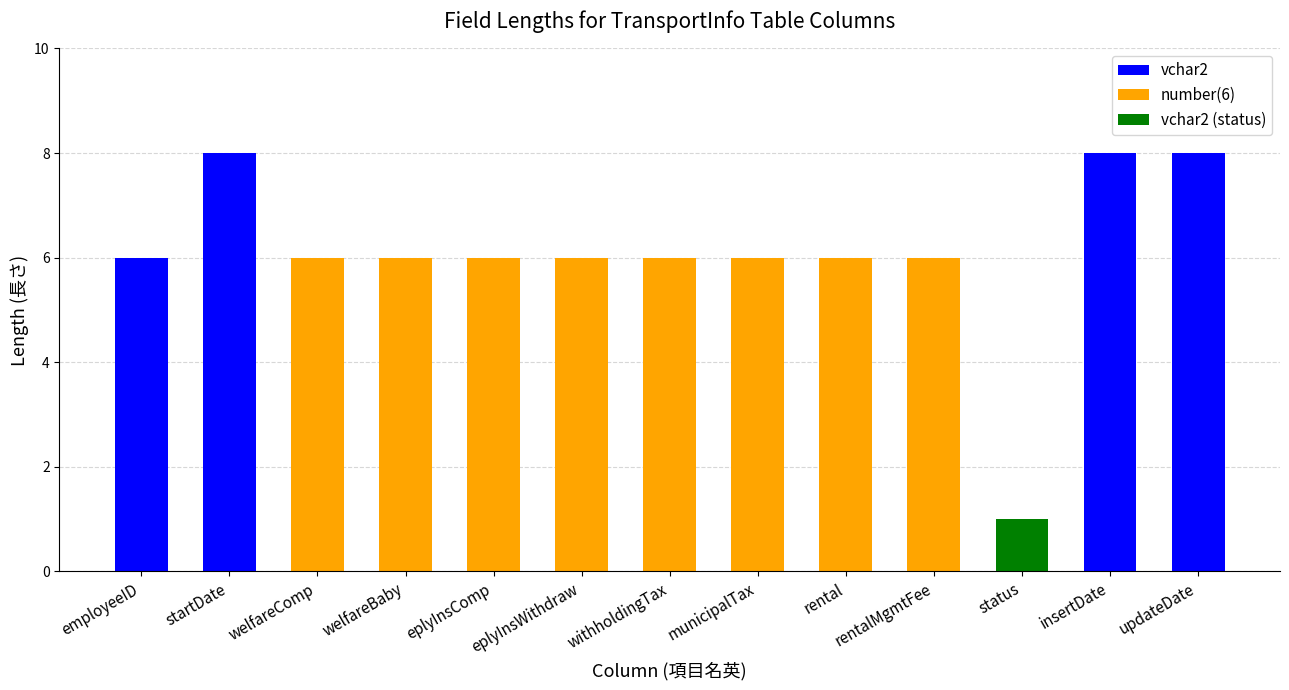

Approximately how many times larger is the value at rental compared to welfareBaby?

1.0